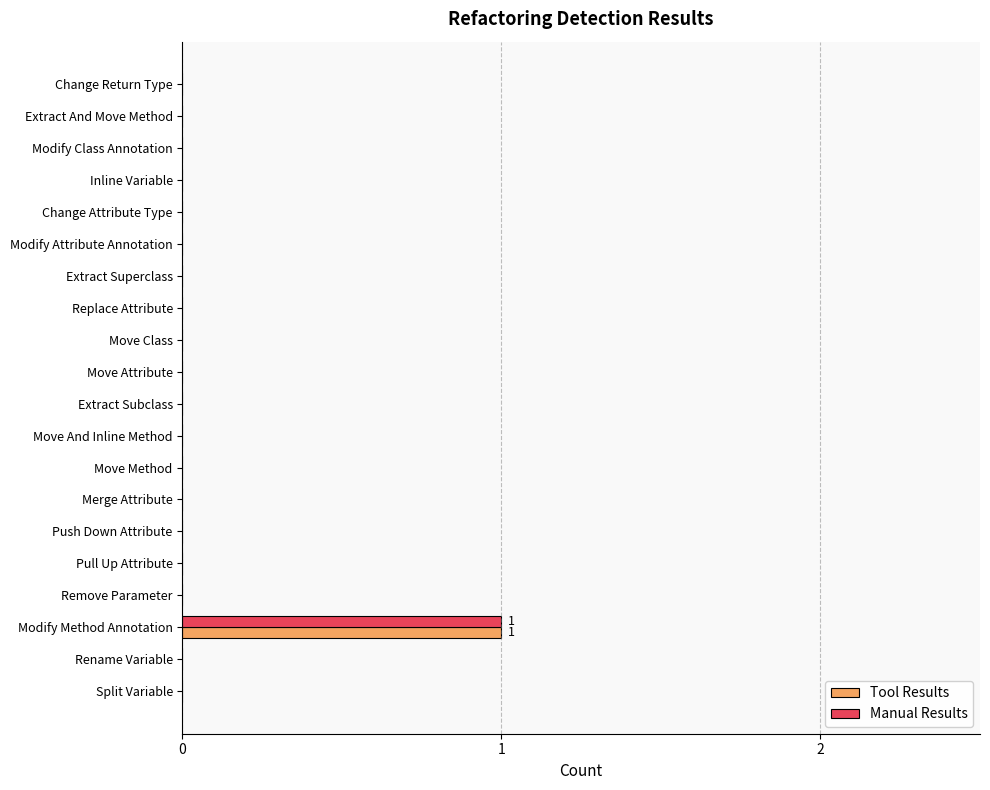

The Manual Results series shows 1 at Modify Method Annotation. True or false?

True